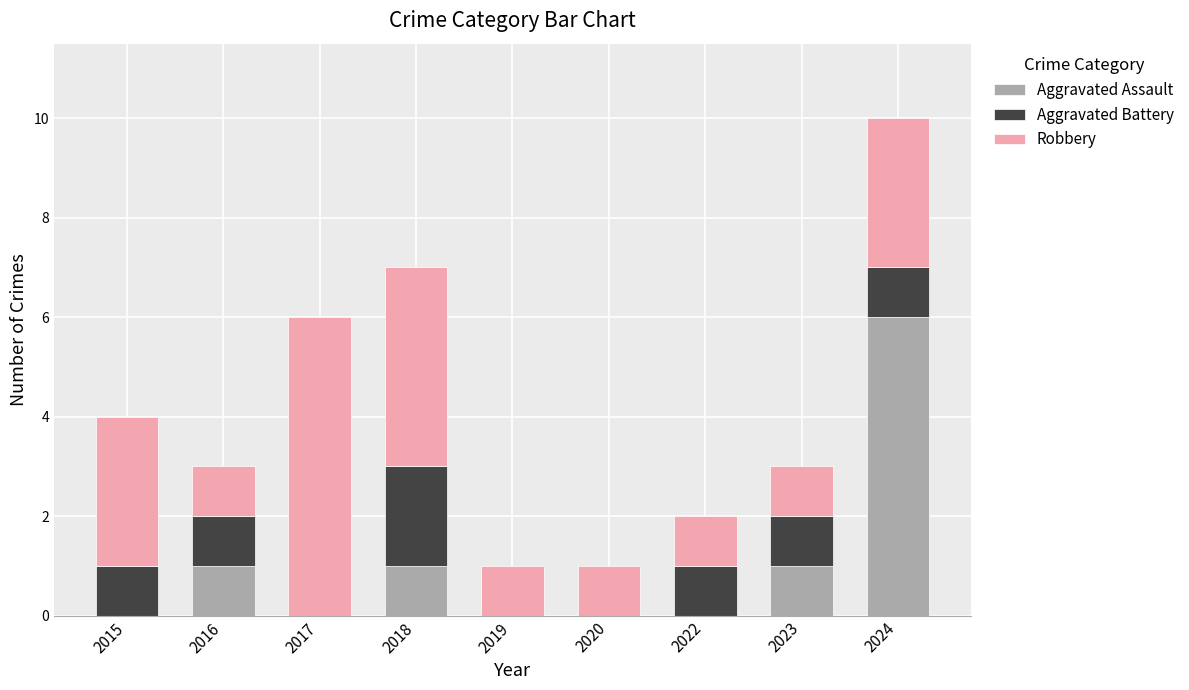

How many series are shown in this chart?

3